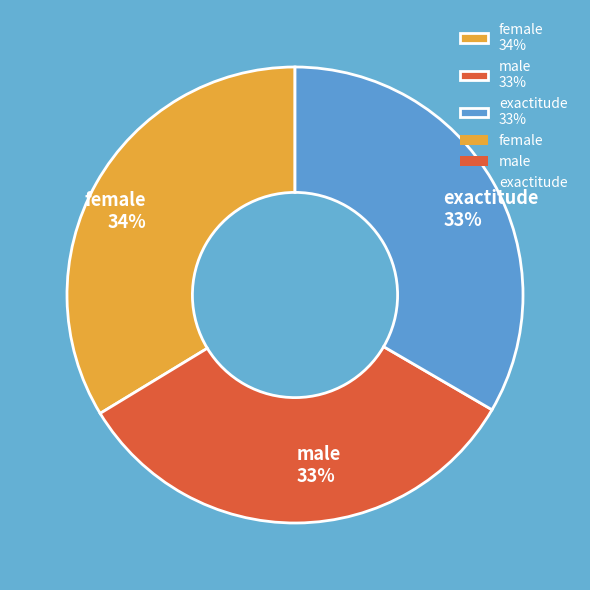

Do exactitude and male together represent more than half of the pie?

Yes